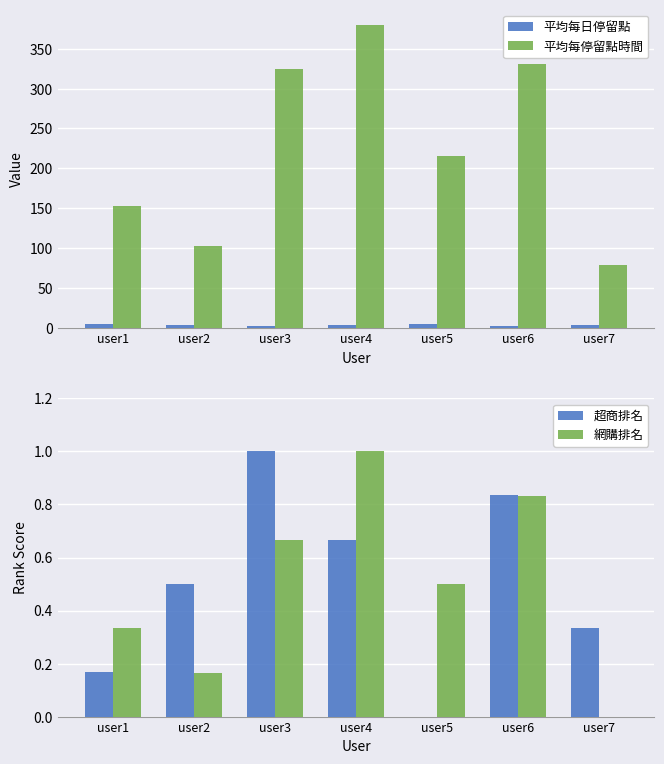

Is the value of 平均每停留點時間 at user7 greater than the value of 平均每日停留點 at user3?

Yes